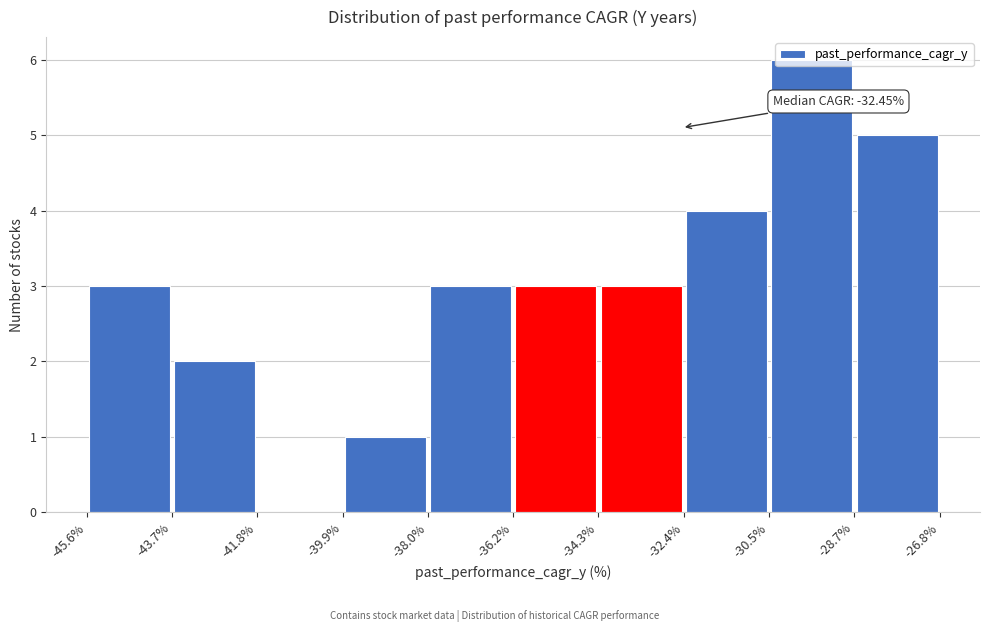

Which range on the x-axis has the tallest bar?

-30.5% to -28.7%